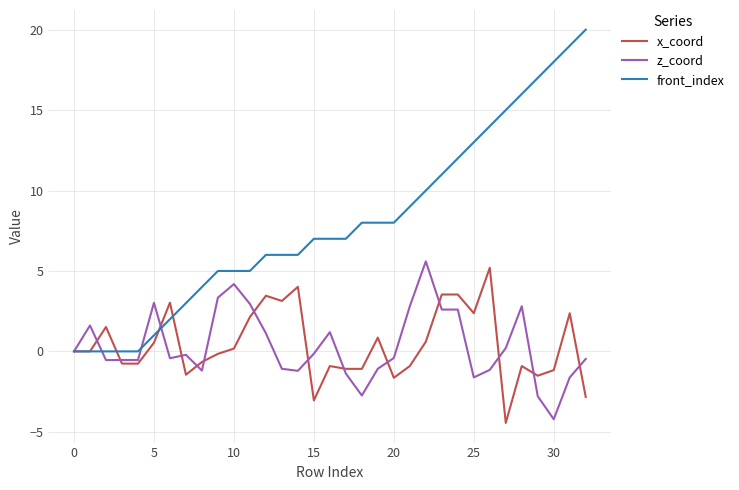

What is the greatest value displayed?

20.0